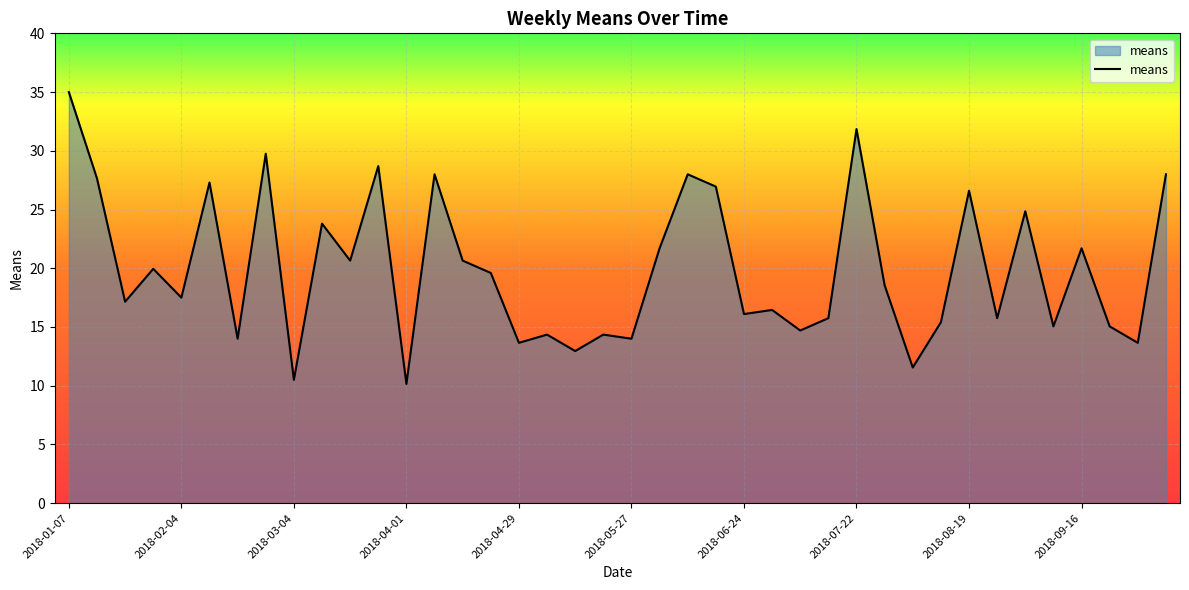

What is the average value?

19.9